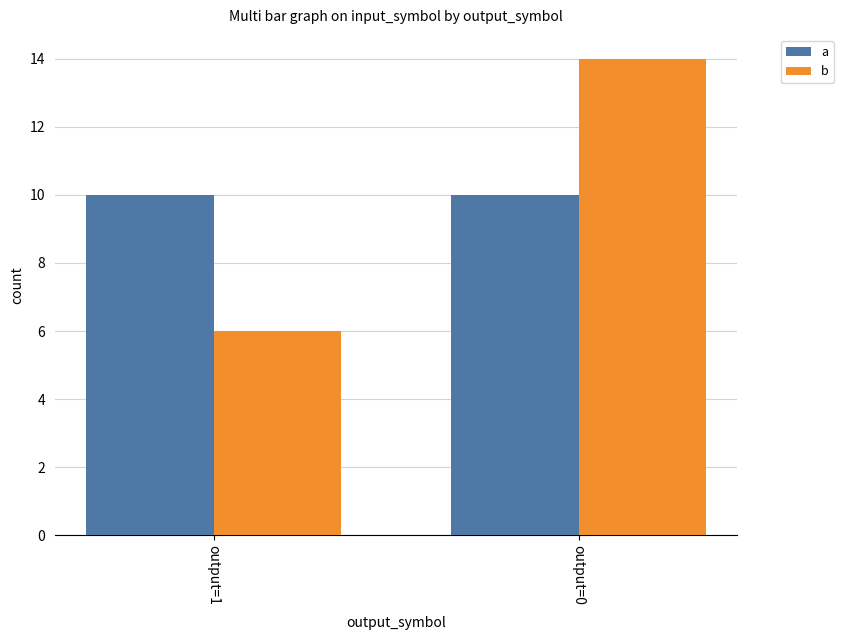

What is the value of the b bar at the 1st from the left?

6